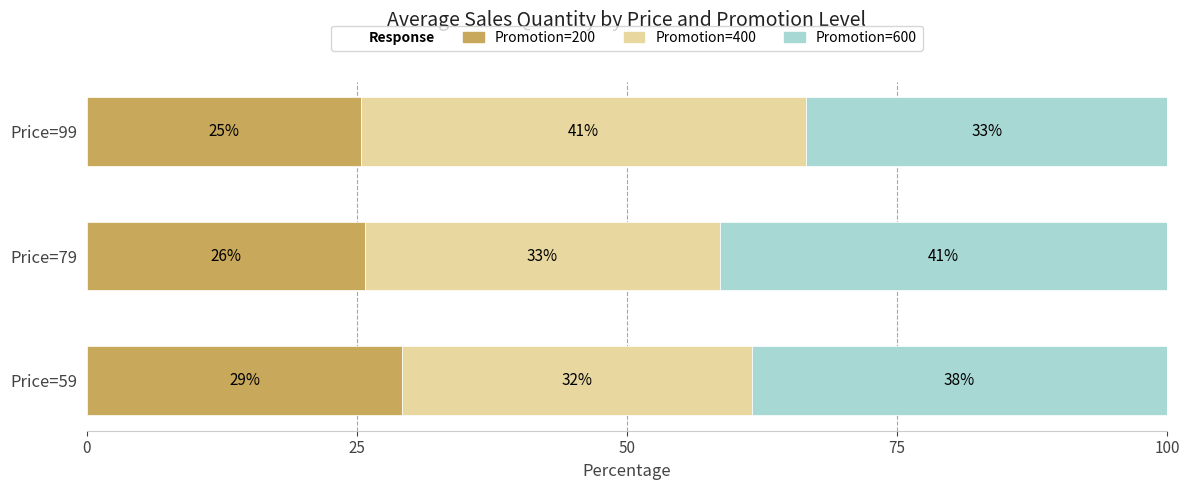

How many series are shown in this chart?

3